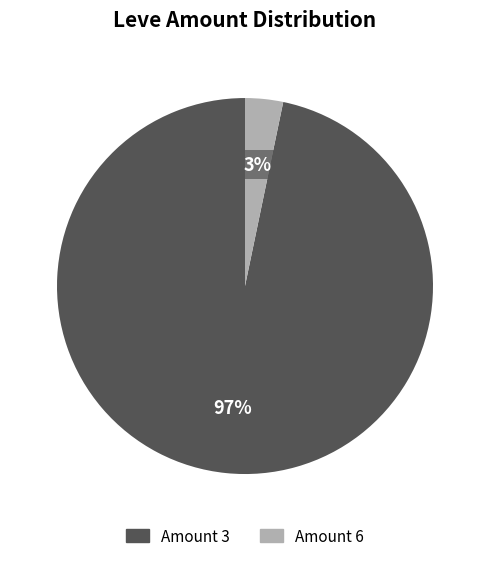

Do Amount 3 and Amount 6 together represent more than half of the pie?

Yes